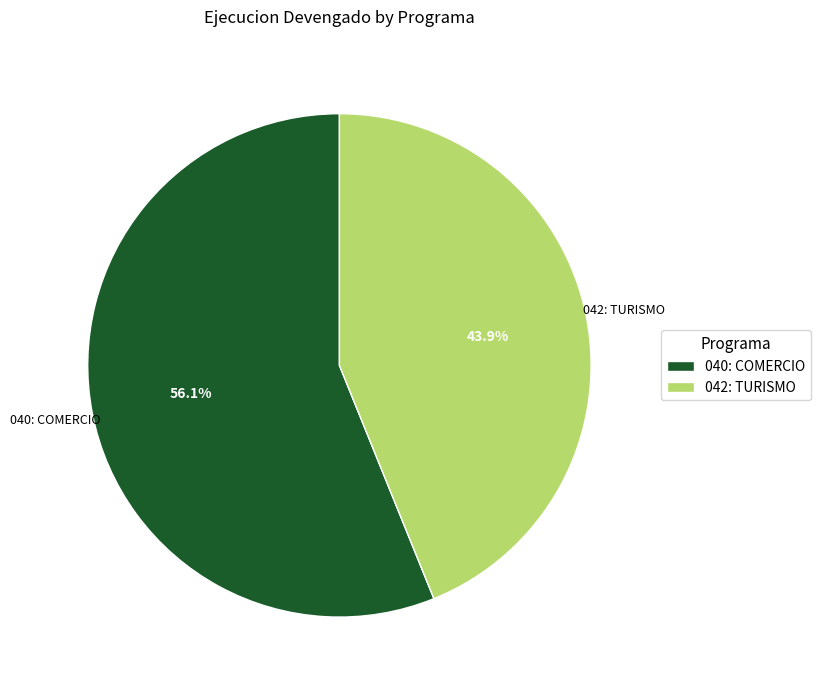

The 040: COMERCIO slice represents 56% of the pie. True or false?

True